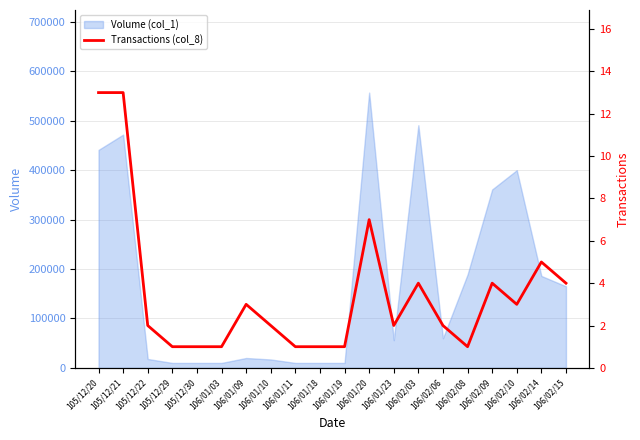

Does the chart display data point markers on the line(s)?

No